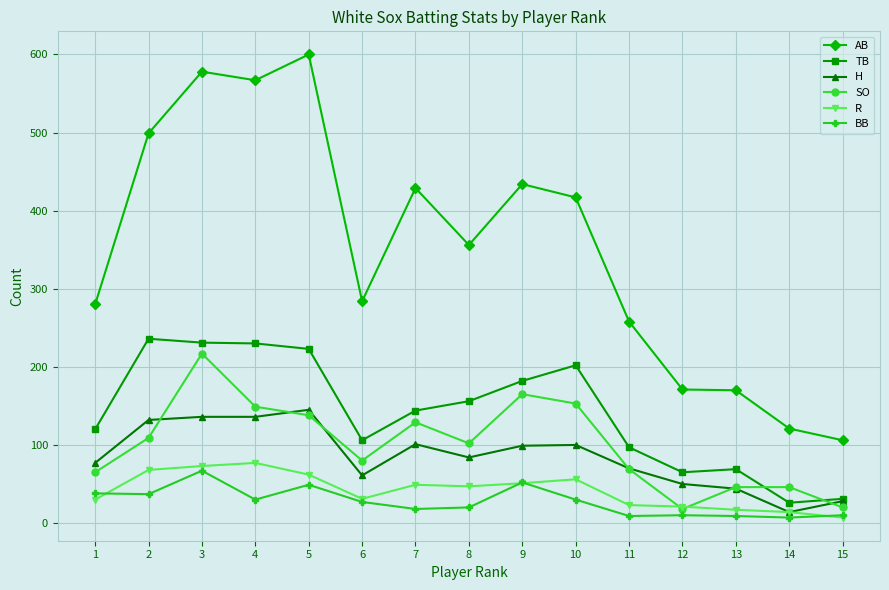

Which series has the largest total across all categories?

AB